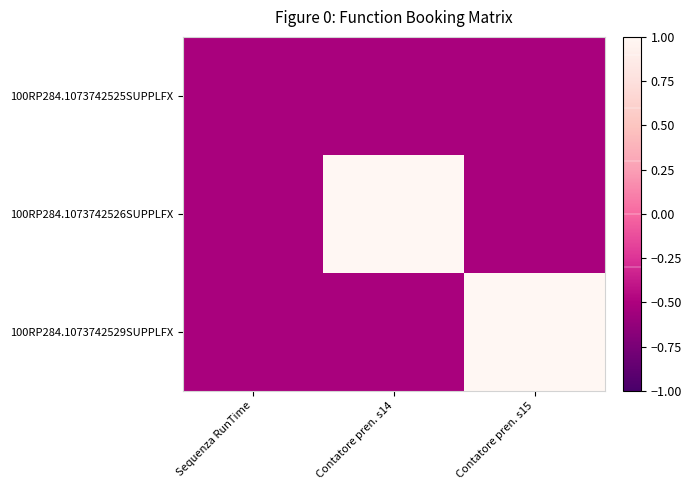

What is the spread (max minus min) of values at Contatore pren. s14?

1.5